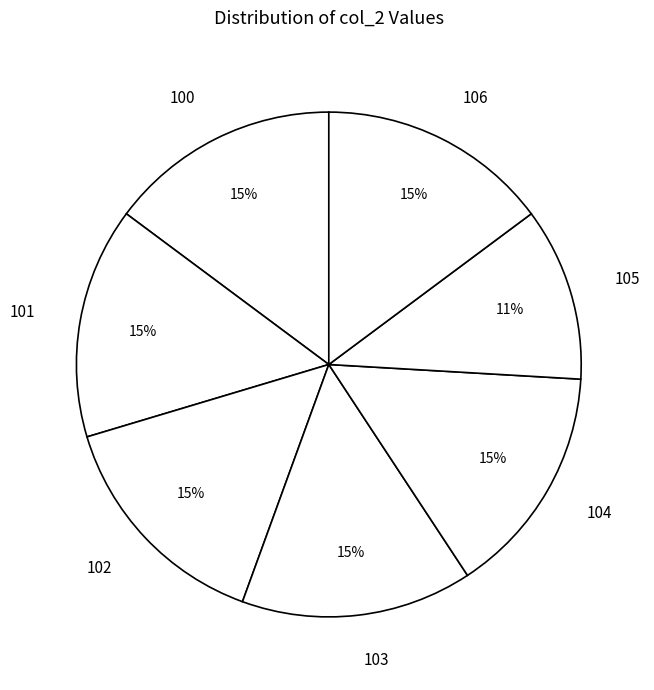

What is the ratio of the value at 106 to the value at 103?

1.0